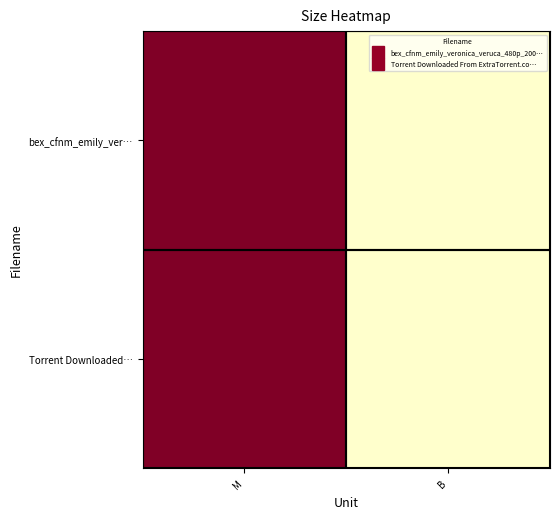

What is the total value across all series at B?

11.7